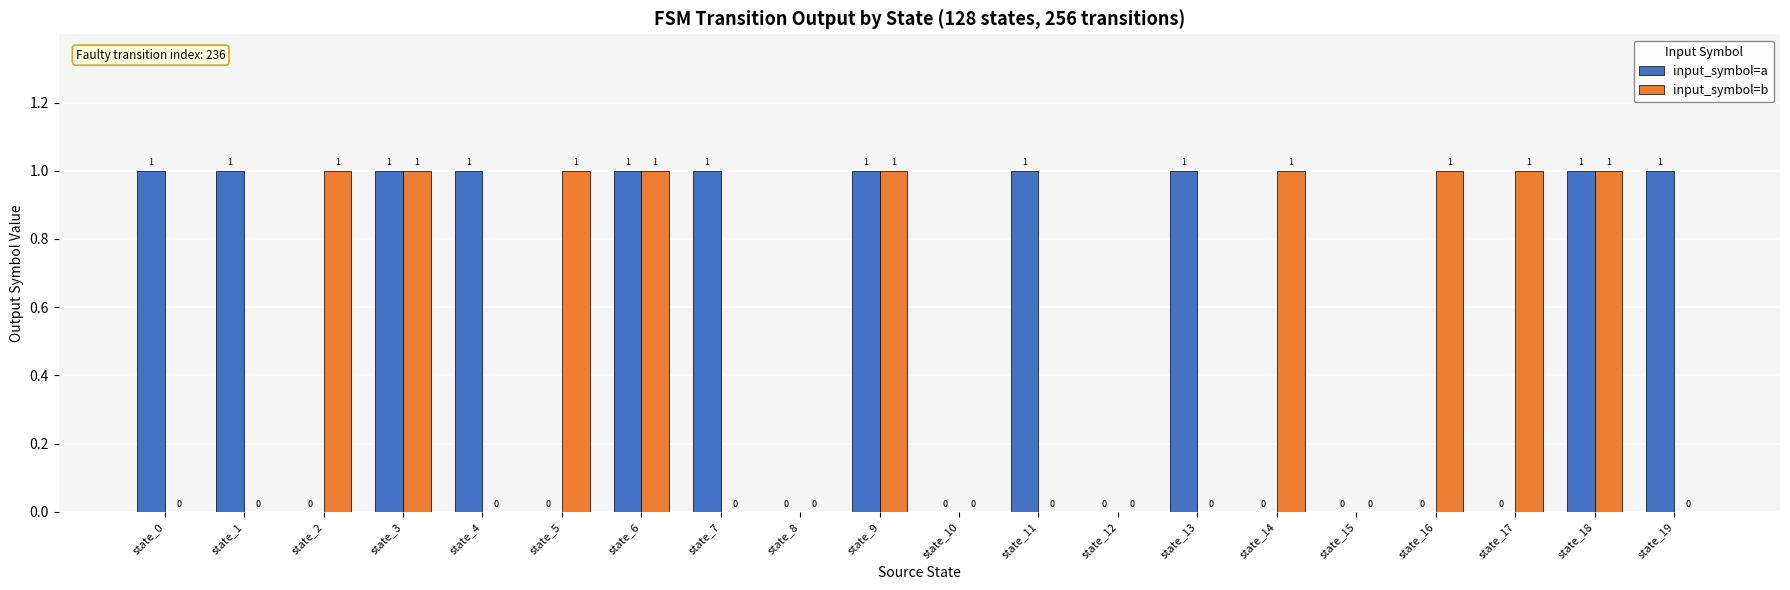

What is the highest value of the input_symbol=a series?

1